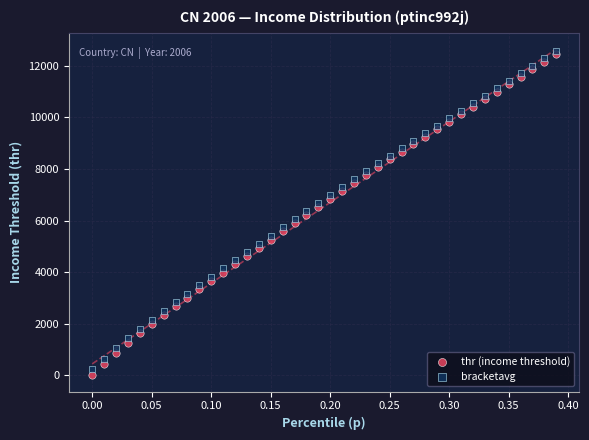

What are all the series names shown in the legend?

thr (income threshold), bracketavg